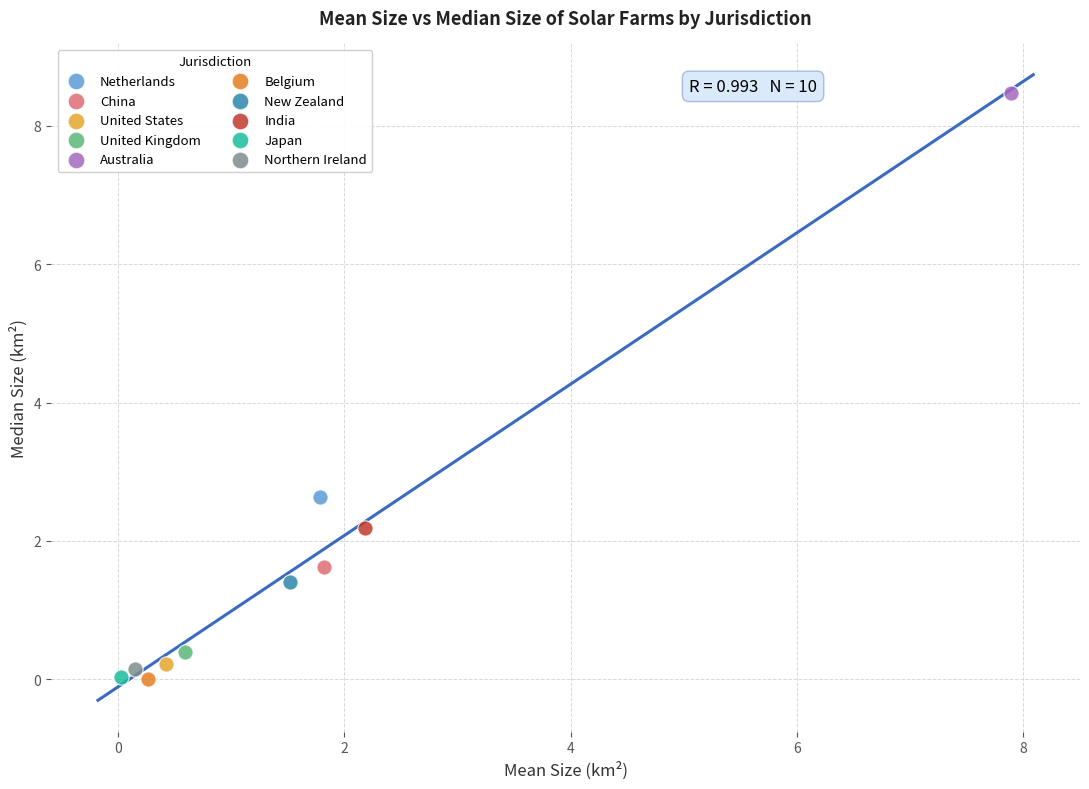

What are all the series names shown in the legend?

Netherlands, China, United States, United Kingdom, Australia, Belgium, New Zealand, India, Japan, Northern Ireland